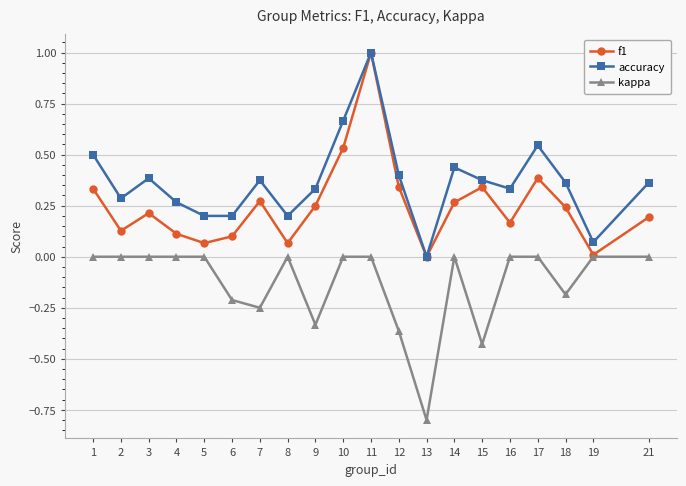

What is the smallest value displayed?

-0.8